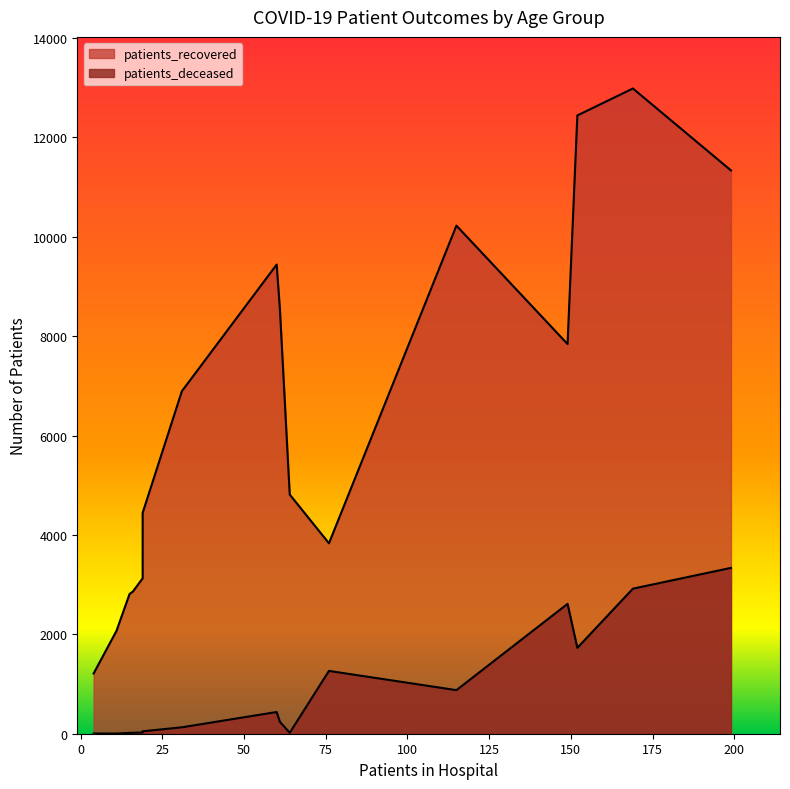

What is the value of the patients_recovered point at the 8th from the left?

6892